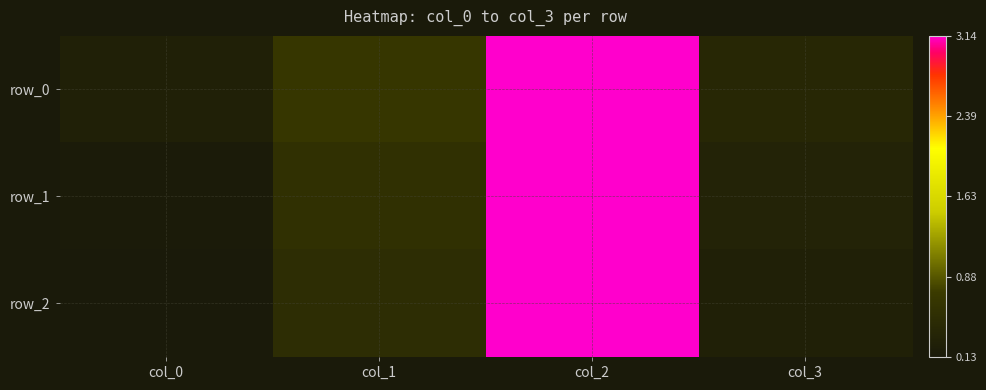

Reading left to right, list all the values displayed in this chart.

row_0: col_0=0.3	col_1=0.7	col_2=3.1	col_3=0.4
row_1: col_0=0.2	col_1=0.6	col_2=3.1	col_3=0.3
row_2: col_0=0.1	col_1=0.5	col_2=3.1	col_3=0.3